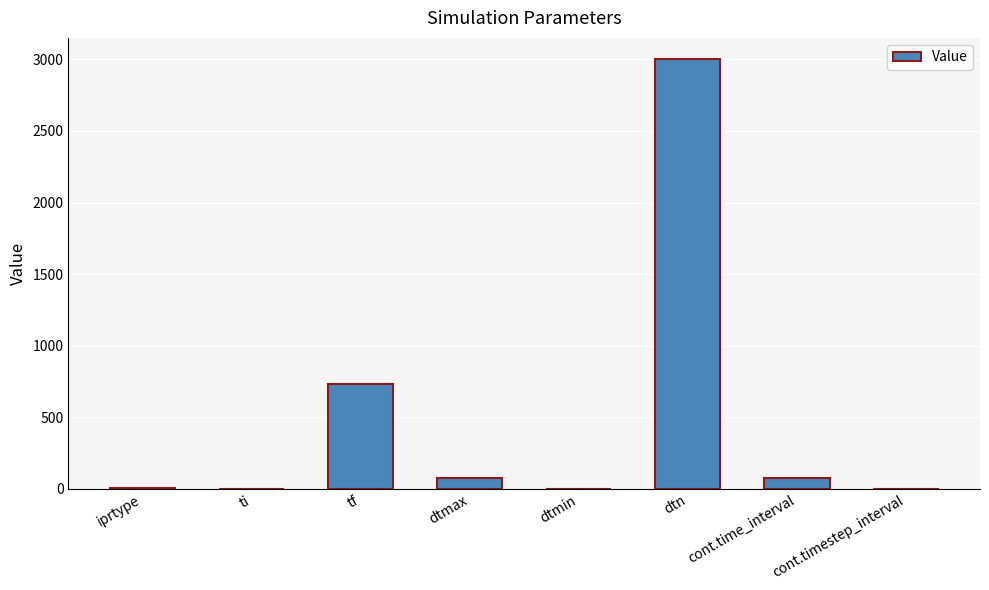

The chart shows a value of 73.0 at cont.time_interval. True or false?

True